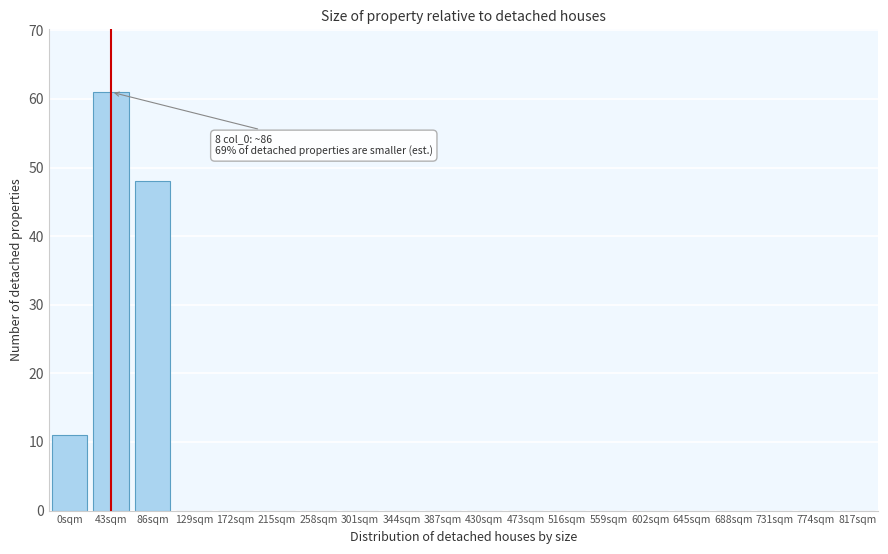

Reading left to right, what are all the values shown in this chart?

0sqm=11	43sqm=61	86sqm=48	129sqm=0	172sqm=0	215sqm=0	258sqm=0	301sqm=0	344sqm=0	387sqm=0	430sqm=0	473sqm=0	516sqm=0	559sqm=0	602sqm=0	645sqm=0	688sqm=0	731sqm=0	774sqm=0	817sqm=0